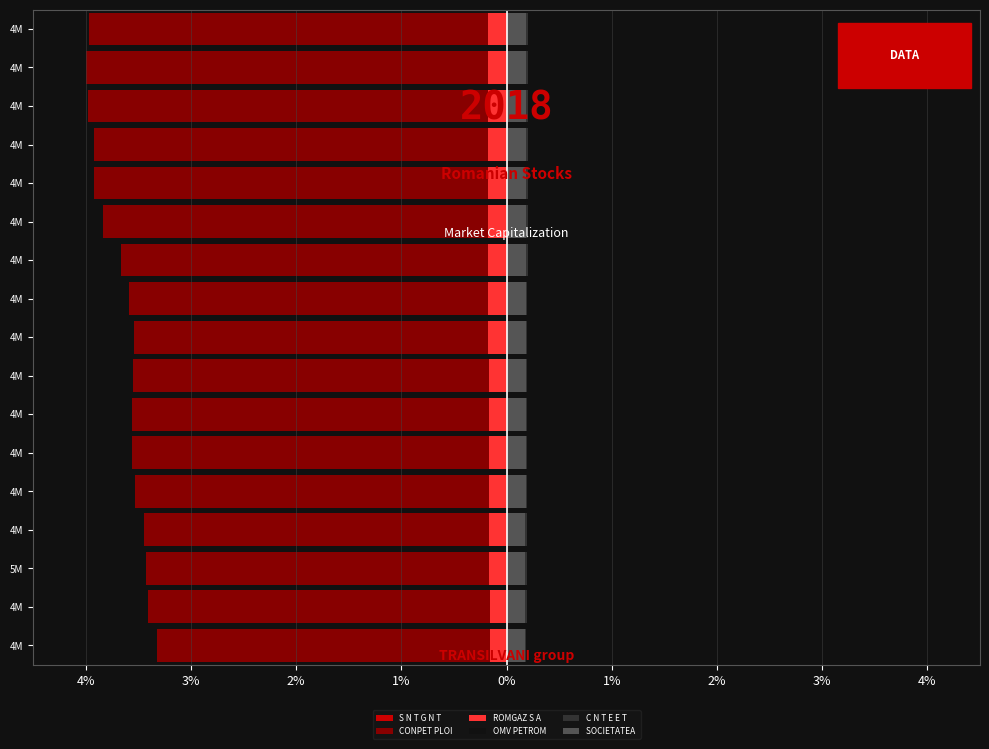

Reading left to right, extract all data points from this chart.

S N T G N T: -0.2	-0.3	-0.3	-0.3	-0.3	-0.3	-0.3	-0.3	-0.3	-0.3	-0.3	-0.3	-0.3	-0.3	-0.3	-0.3	-0.3
CONPET PLOI: -3.3	-3.4	-3.4	-3.4	-3.5	-3.6	-3.6	-3.6	-3.5	-3.6	-3.7	-3.8	-3.9	-3.9	-4.0	-4.0	-4.0
ROMGAZ S A: -0.2	-0.2	-0.2	-0.2	-0.2	-0.2	-0.2	-0.2	-0.2	-0.2	-0.2	-0.2	-0.2	-0.2	-0.2	-0.2	-0.2
OMV PETROM: 0.7	0.8	0.8	0.8	0.8	0.8	0.8	0.8	0.8	0.8	0.8	0.8	0.8	0.8	0.8	0.8	0.8
C N T E E T: 0.2	0.2	0.2	0.2	0.2	0.2	0.2	0.2	0.2	0.2	0.2	0.2	0.2	0.2	0.2	0.2	0.2
SOCIETATEA : 0.2	0.2	0.2	0.2	0.2	0.2	0.2	0.2	0.2	0.2	0.2	0.2	0.2	0.2	0.2	0.2	0.2